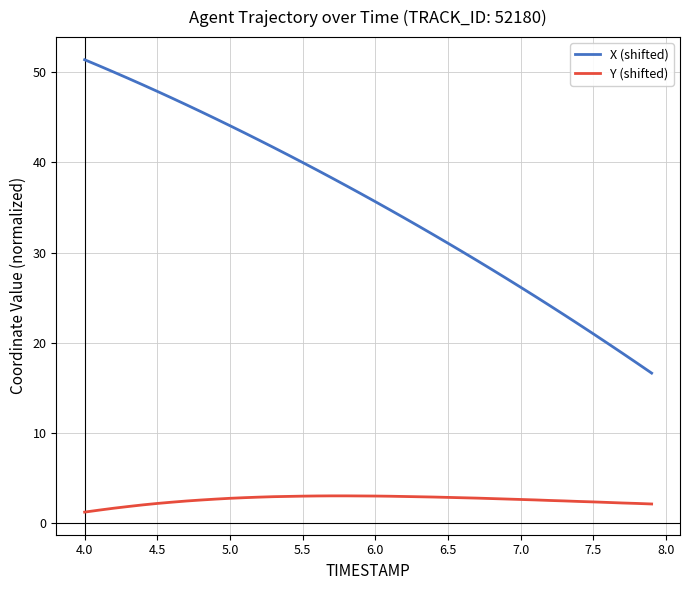

Which series has the widest spread of values?

X (shifted)